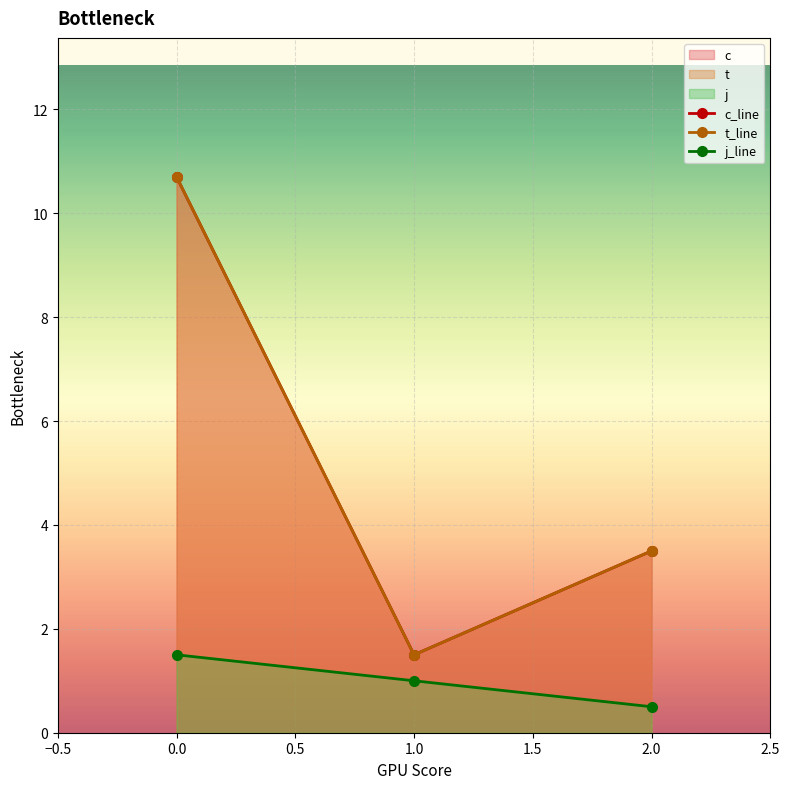

What is the average value of the t_line series?

5.2